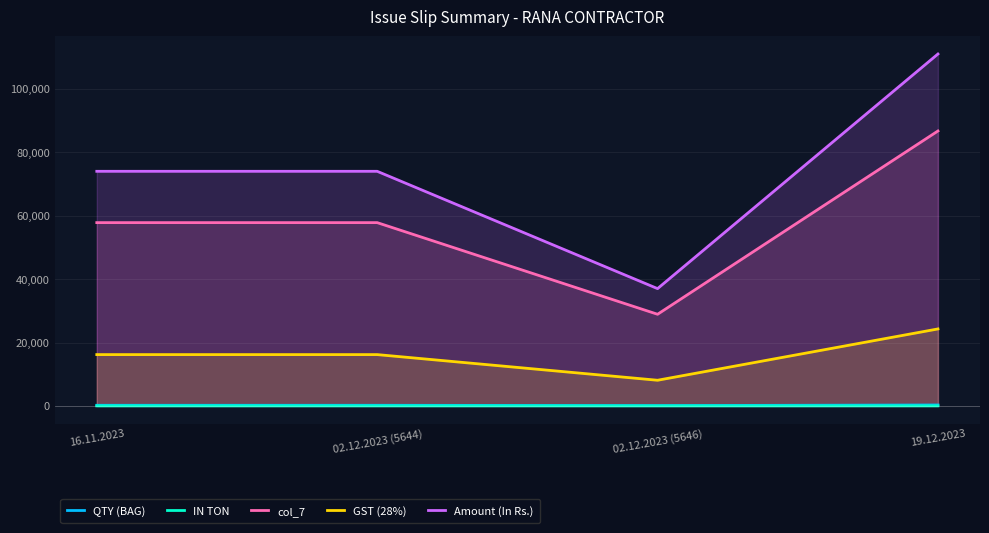

Does the chart display data point markers on the line(s)?

No